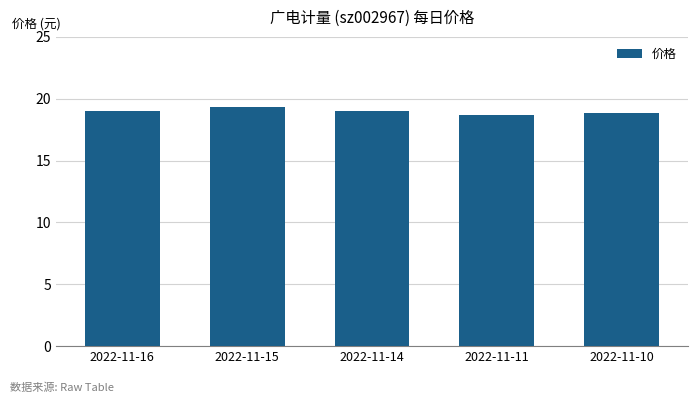

Is it true that the value at 2022-11-11 is 18.7?

True